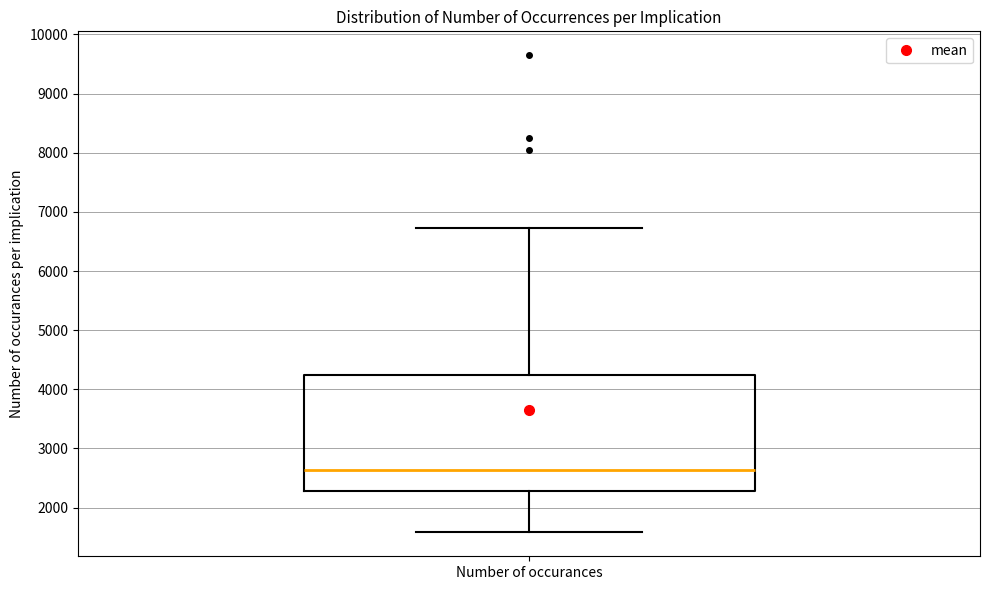

Where does the upper whisker of the box for Number of occurances end on the y-axis? The values are not printed on the chart, so give them approximately, as read against the axis.

6700